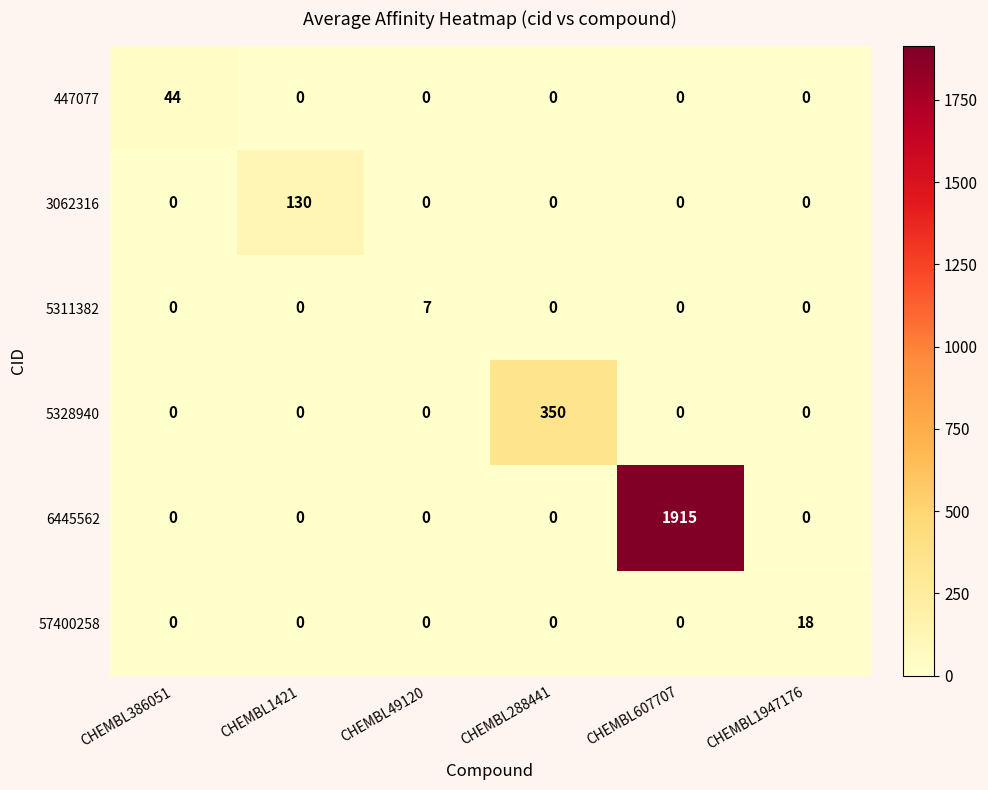

What is the greatest value displayed?

1915